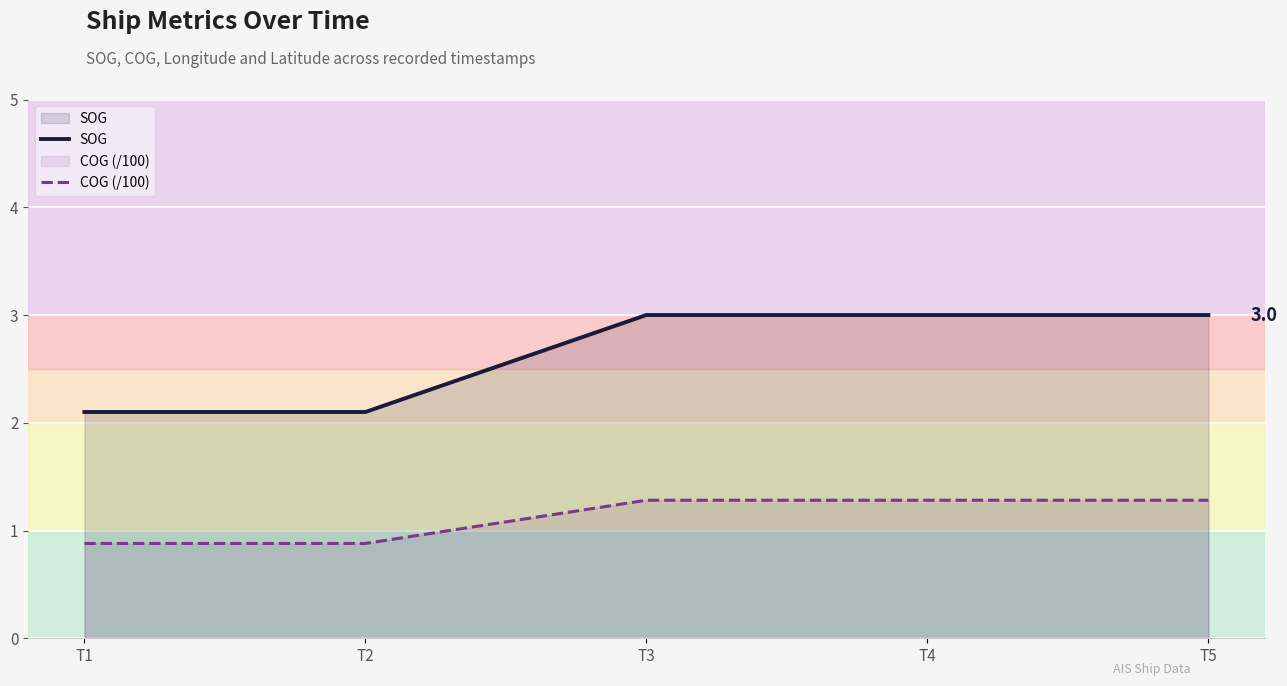

What is the value of the SOG point at the 2nd from the left?

2.1